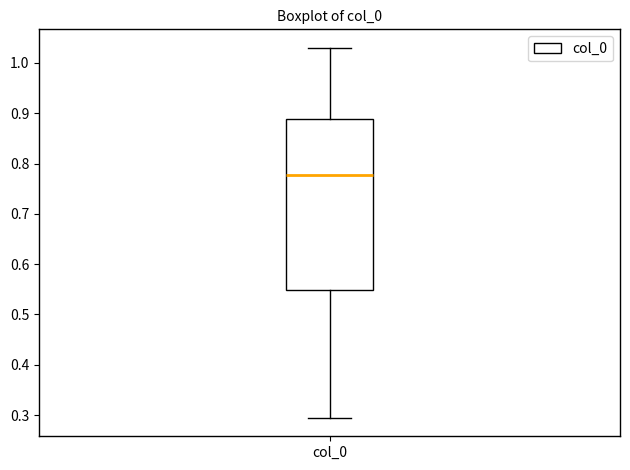

Where does the lower whisker of the box for col_0 end on the y-axis? The values are not printed on the chart, so give them approximately, as read against the axis.

0.29